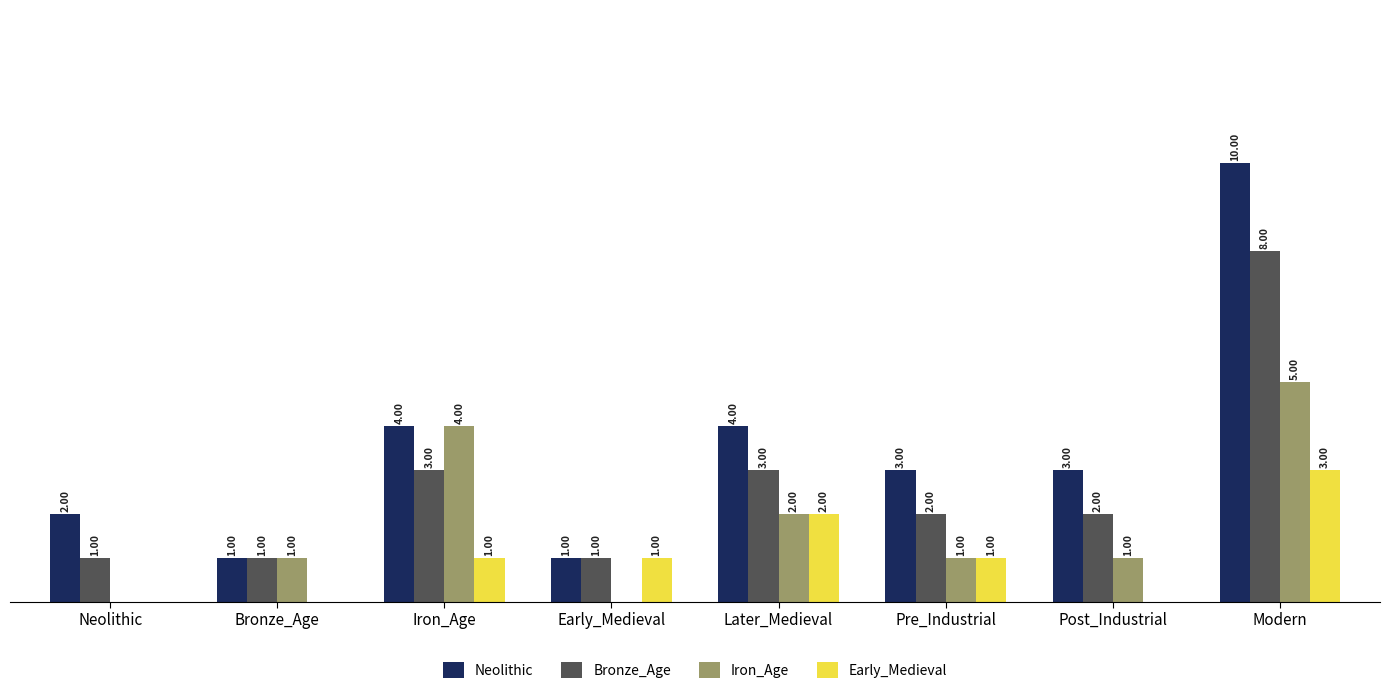

Is the value of Bronze_Age at Early_Medieval greater than the value of Iron_Age at Iron_Age?

No